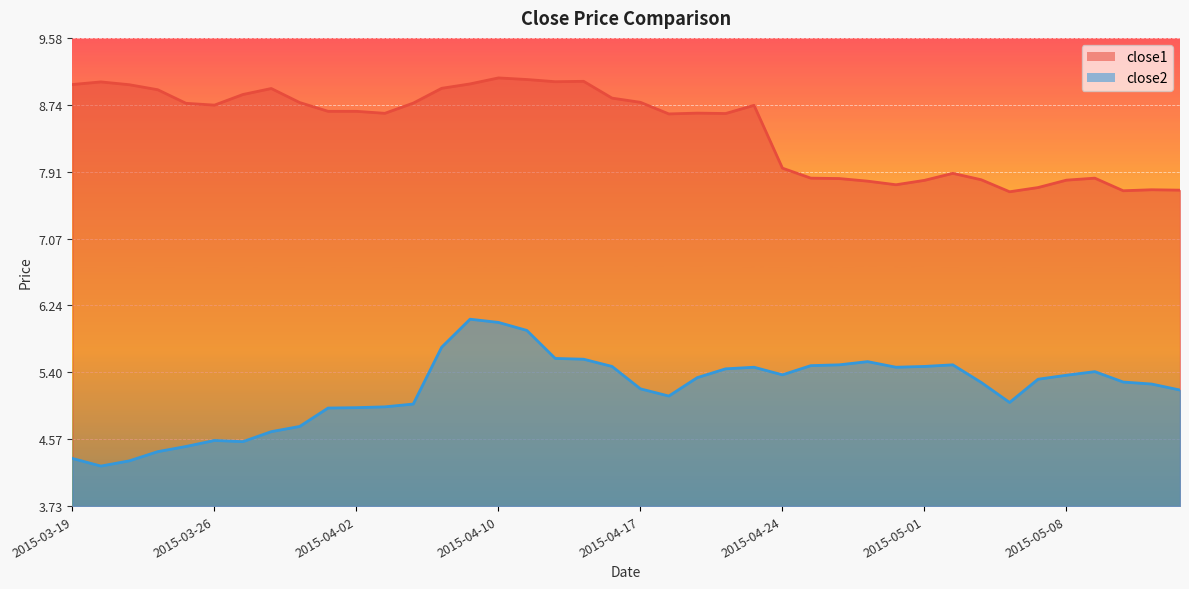

Is it true that close2 equals 1.7 at 2015-04-20?

False